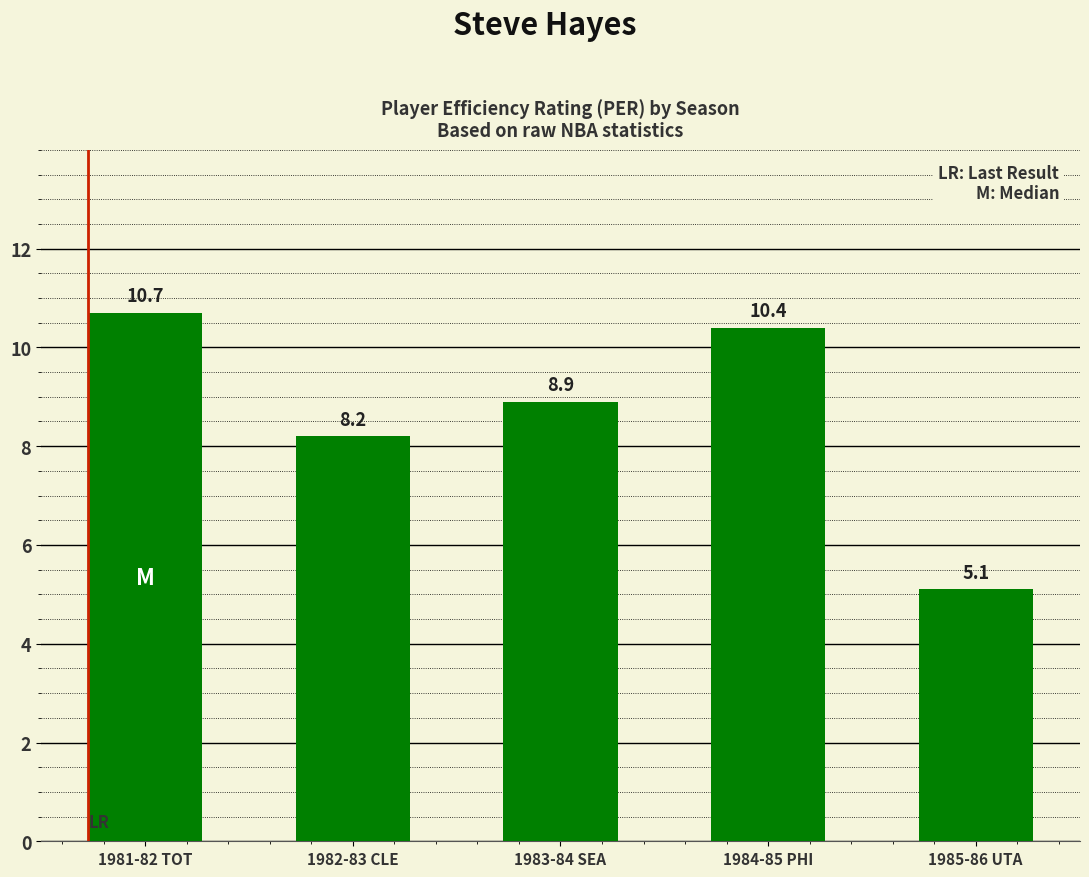

Rank the categories by value from lowest to highest.

1985-86 UTA, 1982-83 CLE, 1983-84 SEA, 1984-85 PHI, 1981-82 TOT